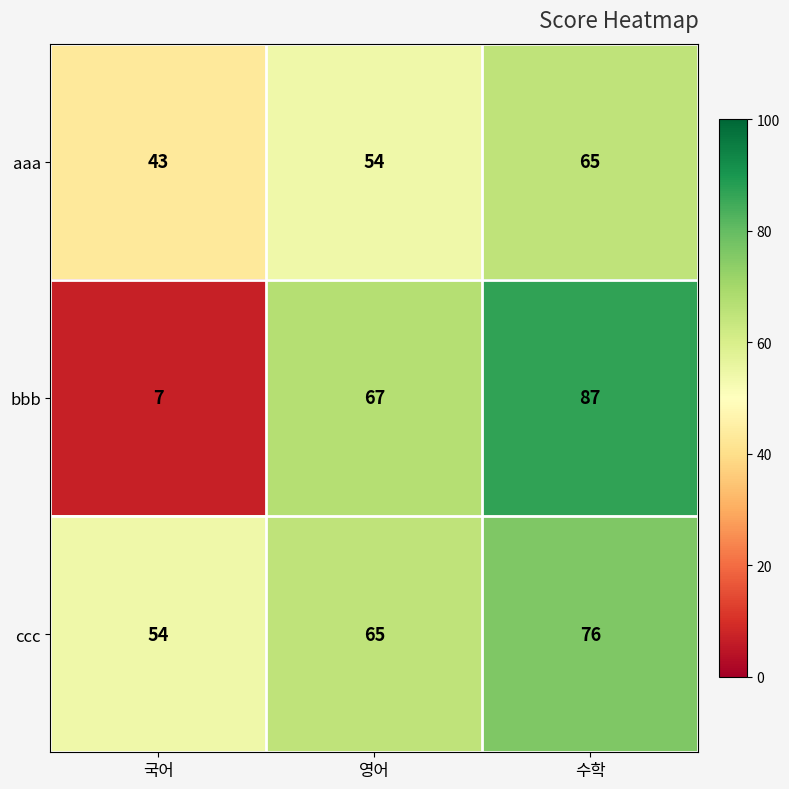

Count the ccc values in the range 54 to 76.

3